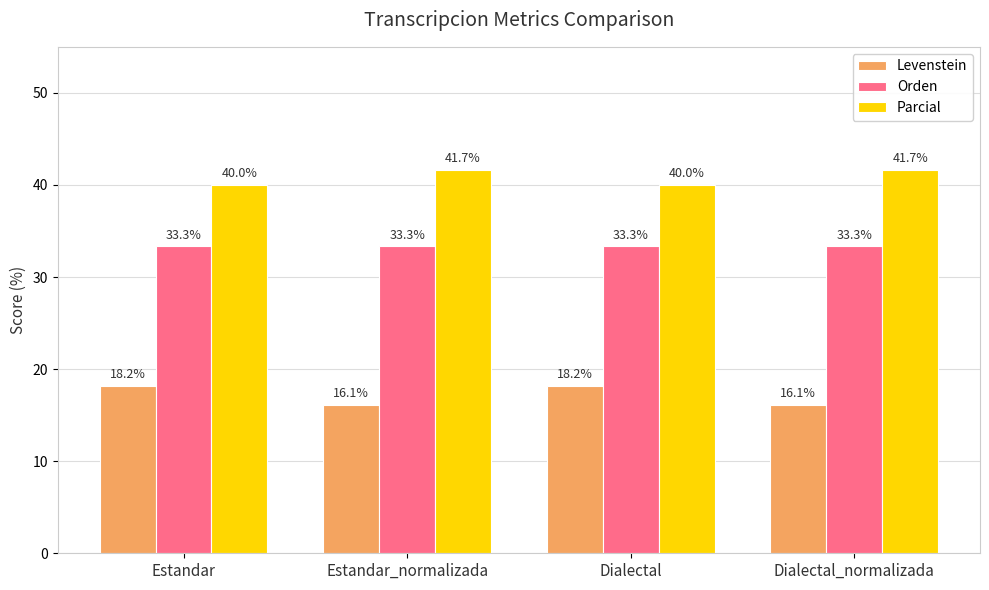

What is the difference between the maximum and minimum values in the Levenstein series?

2.1